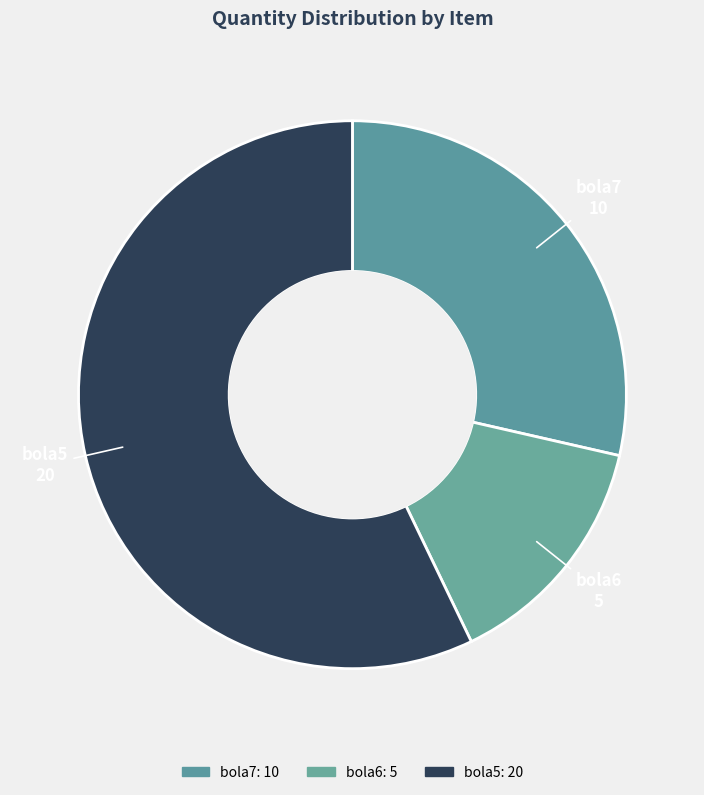

Which slice is the smallest?

bola6